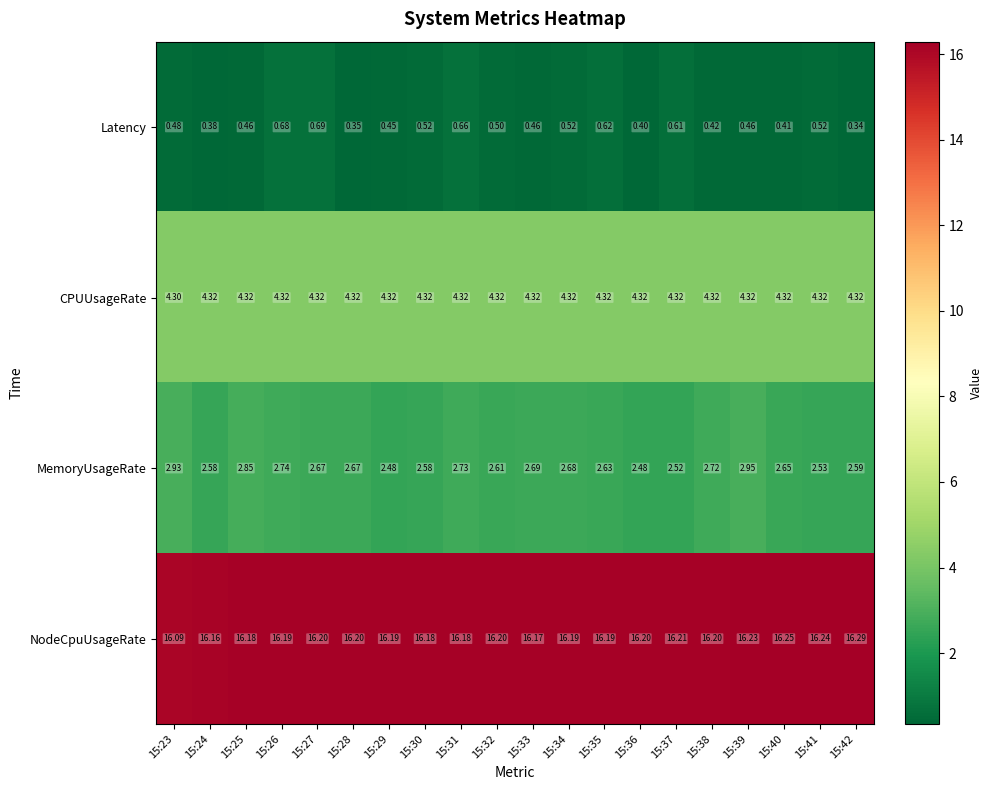

Which series has the largest total across all categories?

NodeCpuUsageRate